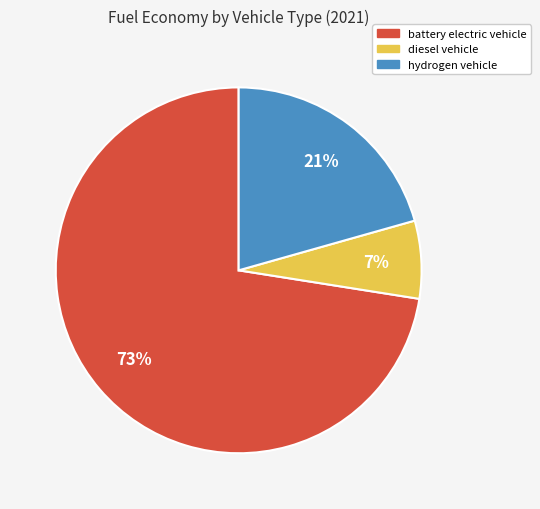

To the nearest percent, what portion does hydrogen vehicle represent?

21%